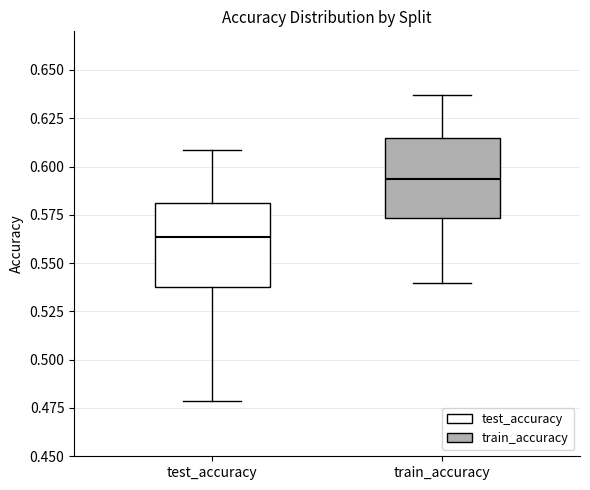

Where does the lower whisker of the box for train_accuracy end on the y-axis? The values are not printed on the chart, so give them approximately, as read against the axis.

0.540